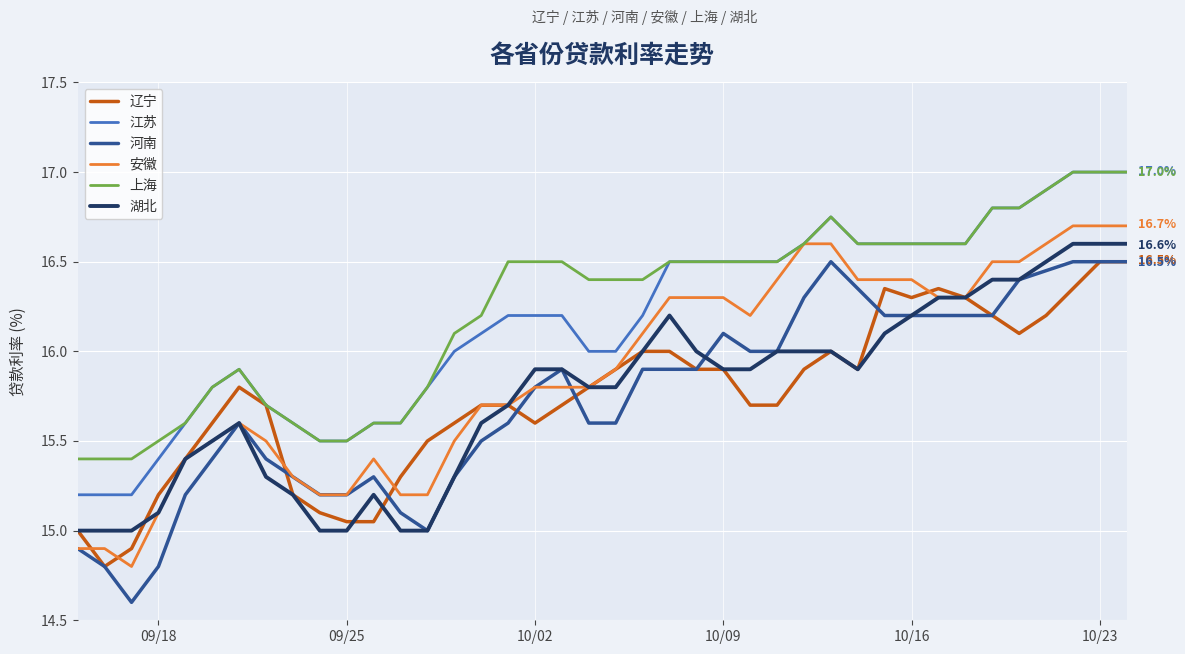

True or false: 江苏 and 河南 cross at least once.

False